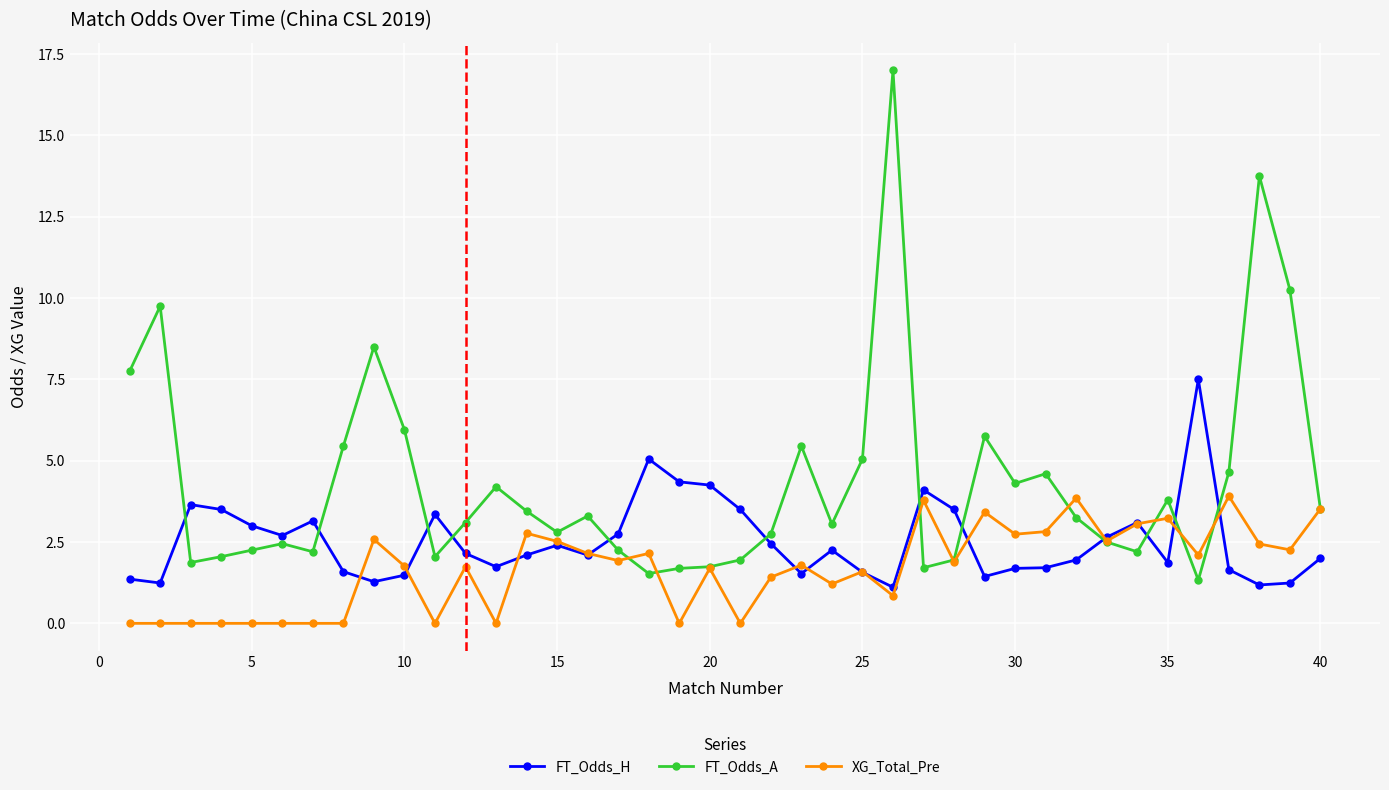

Is this an area chart (filled region under the line)?

No